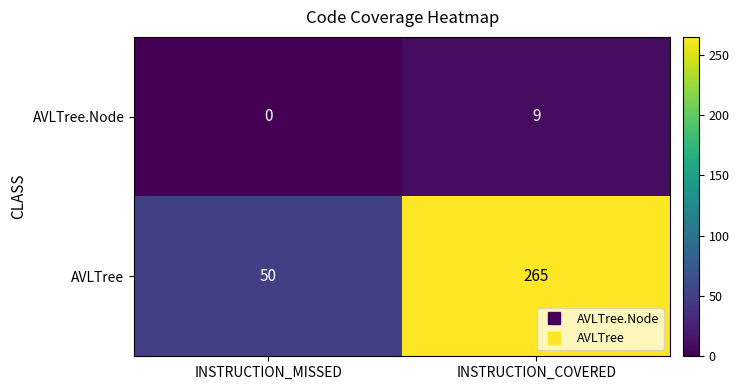

At how many categories does at least one series exceed 55?

1